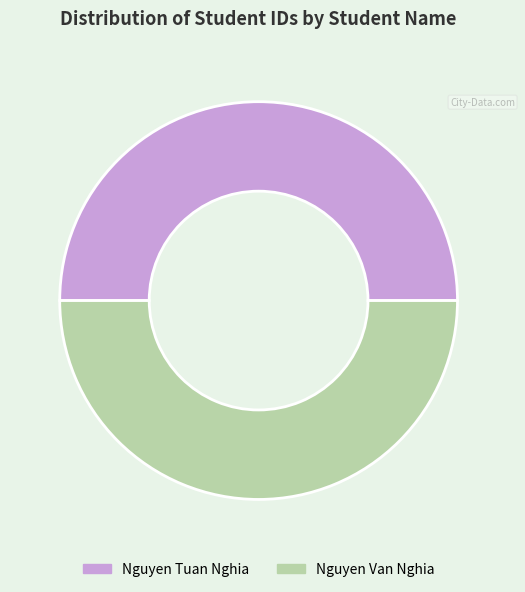

Approximately how many times larger is the value at Nguyen Tuan Nghia compared to Nguyen Van Nghia?

1.0